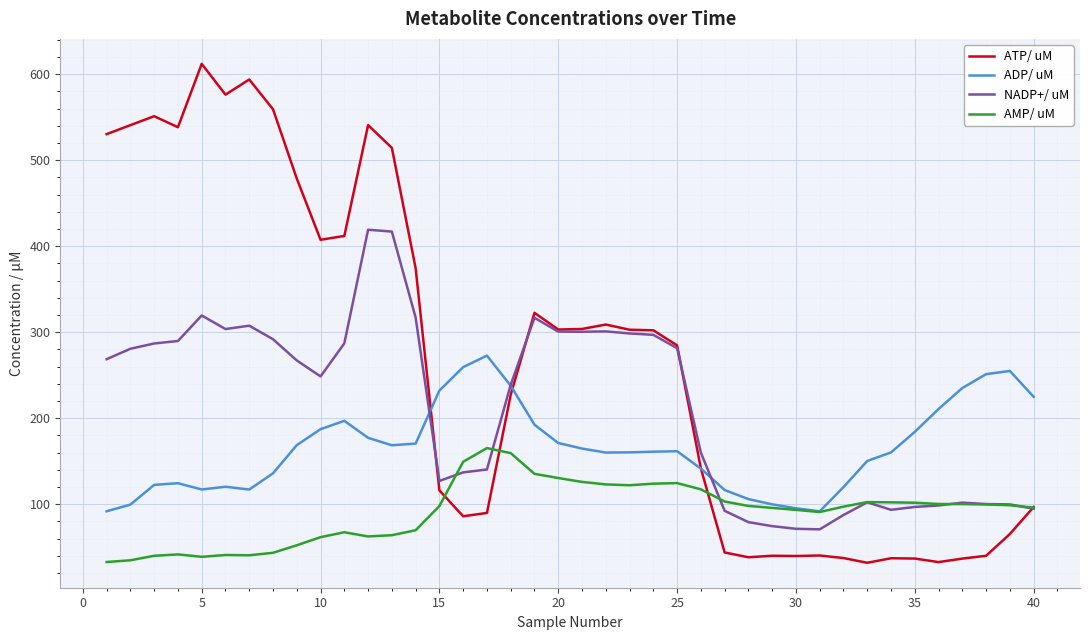

What is the lowest value of the ATP/ uM series?

31.8